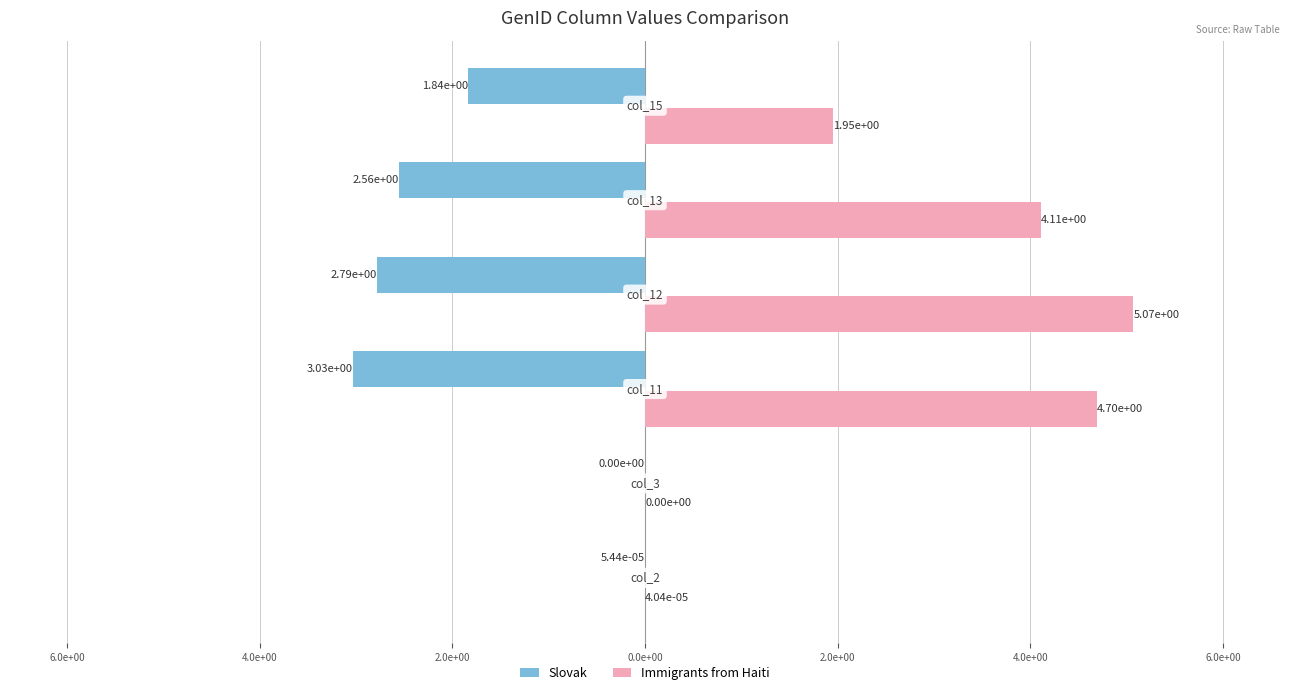

What is the difference between the maximum and minimum values in the Immigrants from Haiti series?

5.1